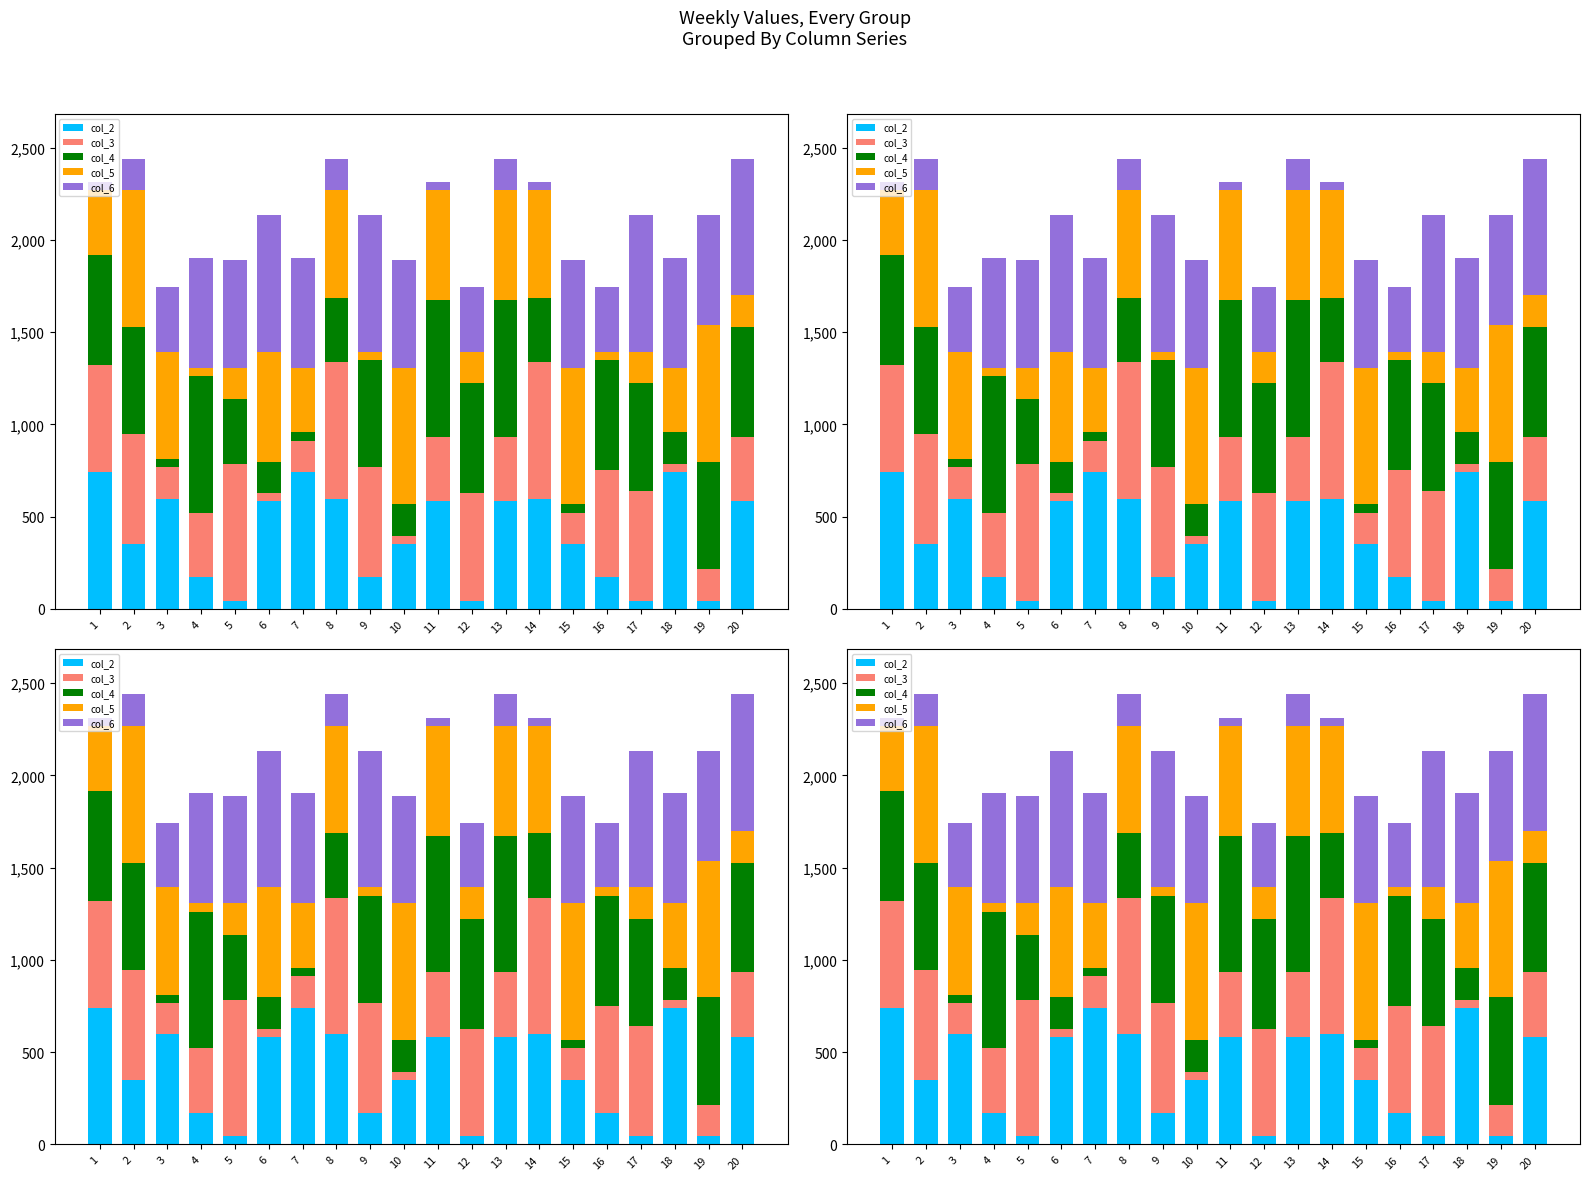

What is the value of the col_4 bar at the 4th from the left?

740